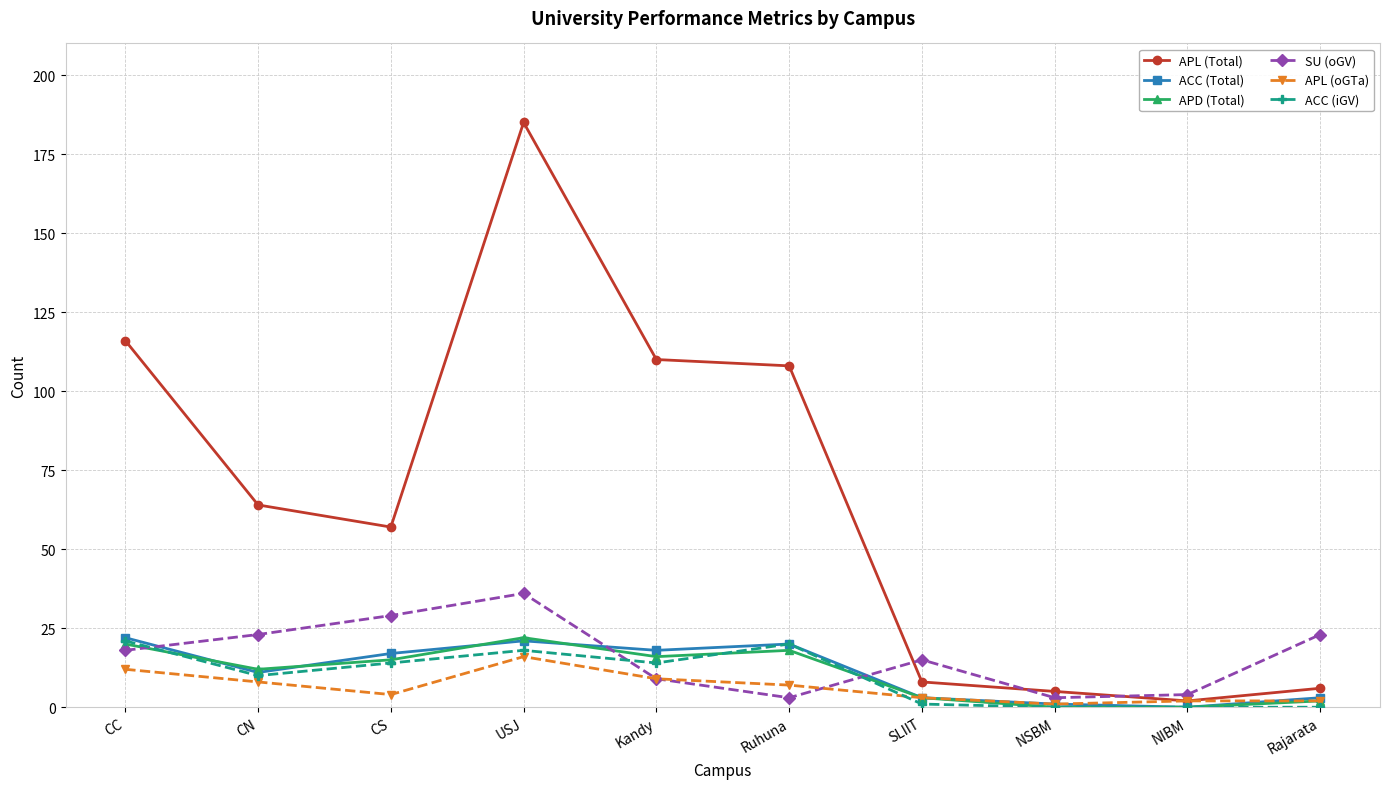

At how many categories does at least one series exceed 29?

6